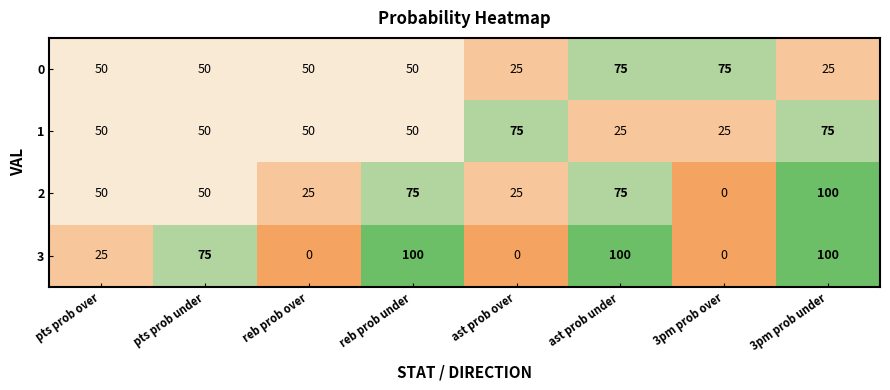

What is the difference between the 3 values at 3pm prob under and pts prob under?

25